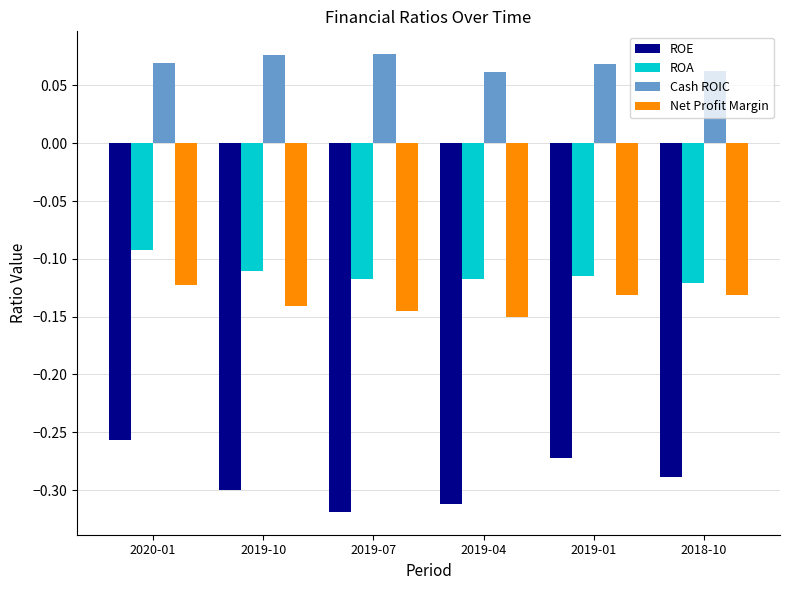

True or false: Cash ROIC has a value of 0.0 at 2019-01.

False